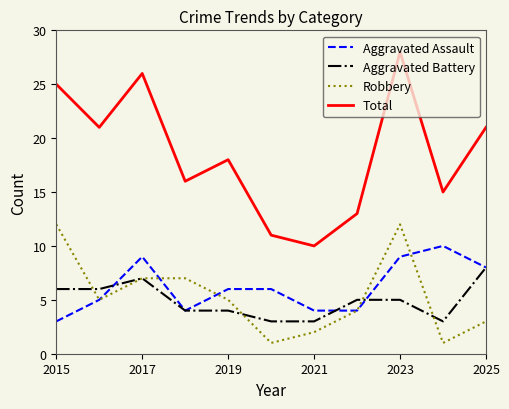

What is the sum of all Aggravated Assault values?

68